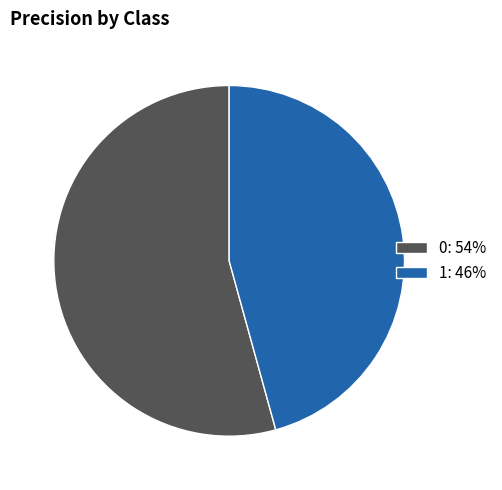

Does 0: 54% represent more than half of the total?

Yes